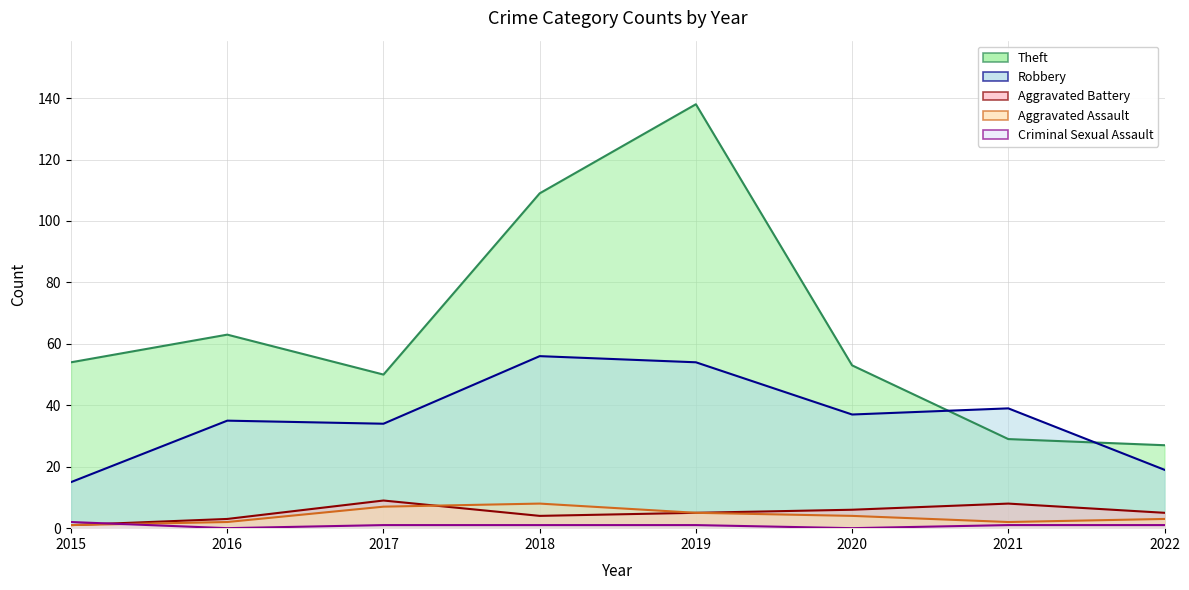

What is the difference between the highest and lowest values at 2017?

49